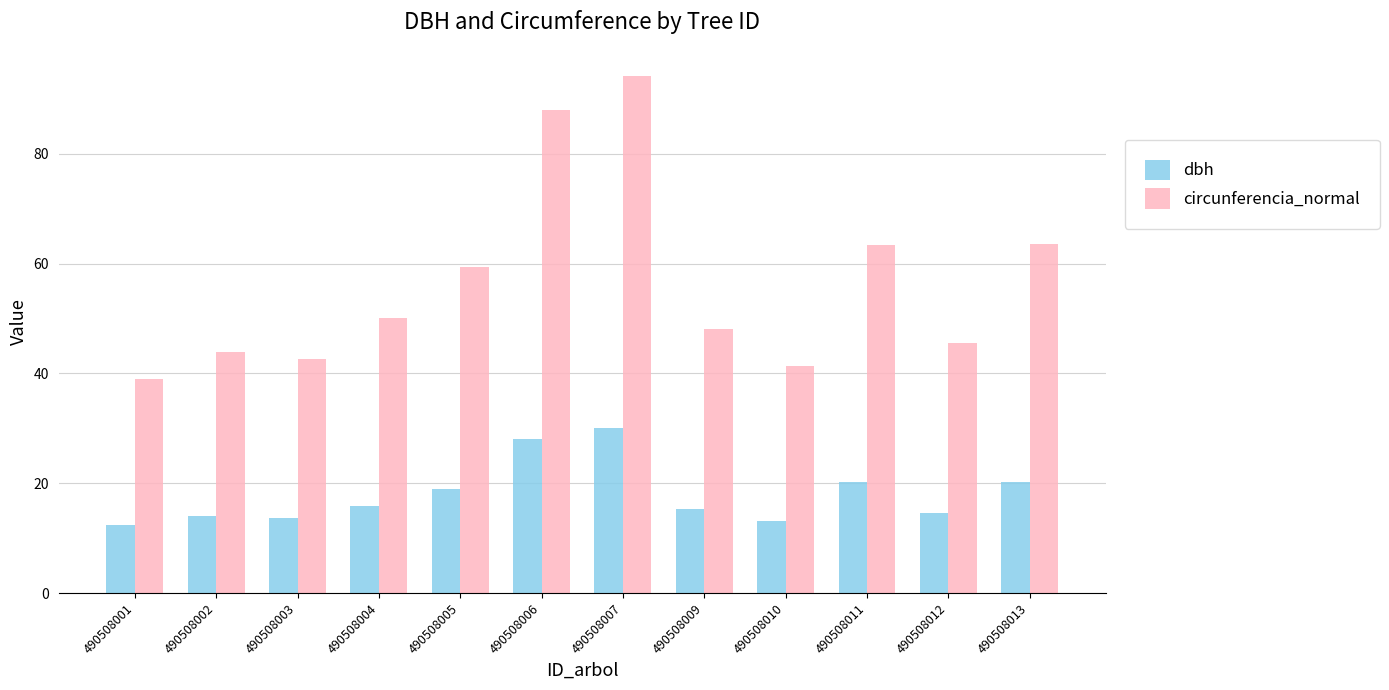

Which series has the largest range (max minus min)?

circunferencia_normal